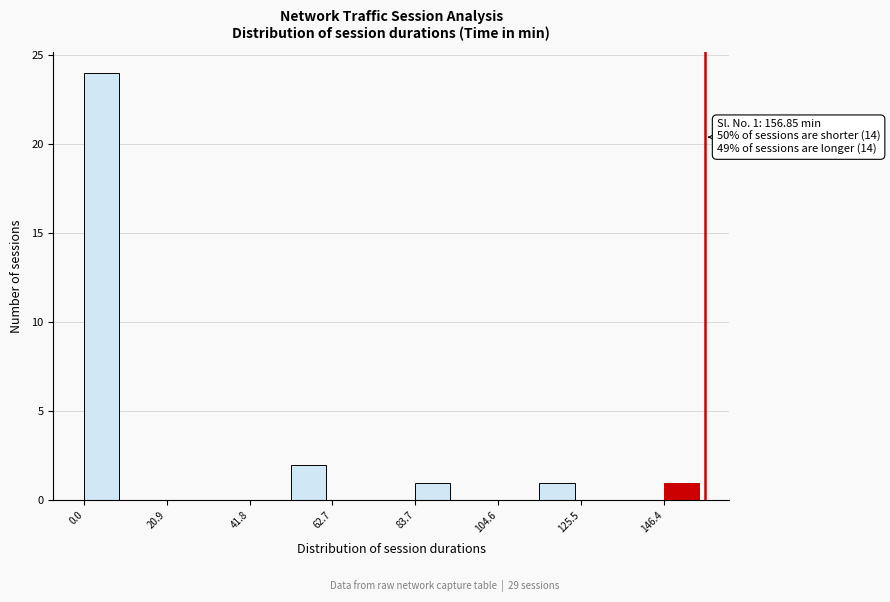

Around what value on the x-axis is the tallest bar? Give the approximate position of its centre, as read against the axis.

5